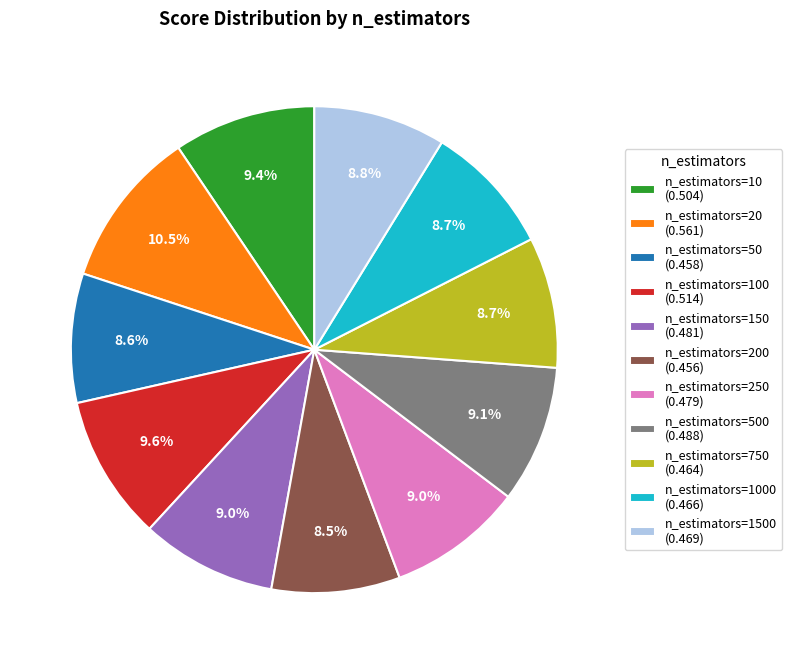

Does n_estimators=250 (0.479) account for over 50% of the chart?

No